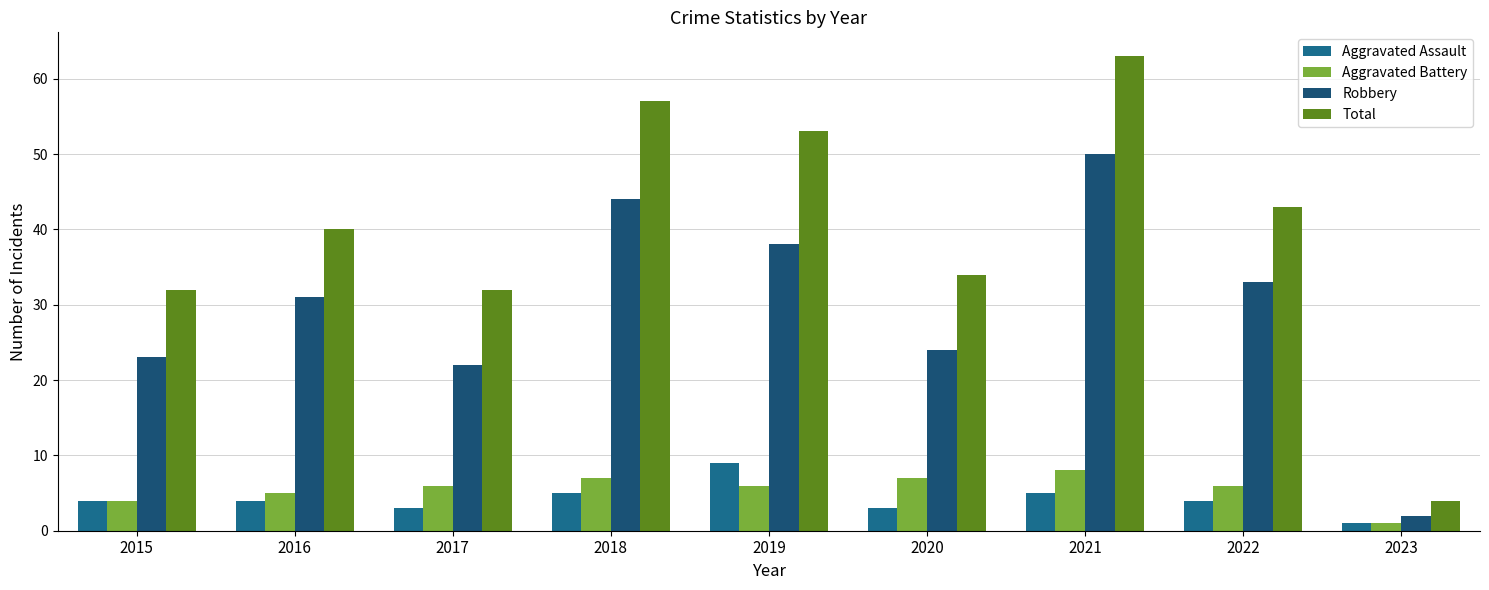

List the series in order of their peak value, lowest first.

Aggravated Battery, Aggravated Assault, Robbery, Total